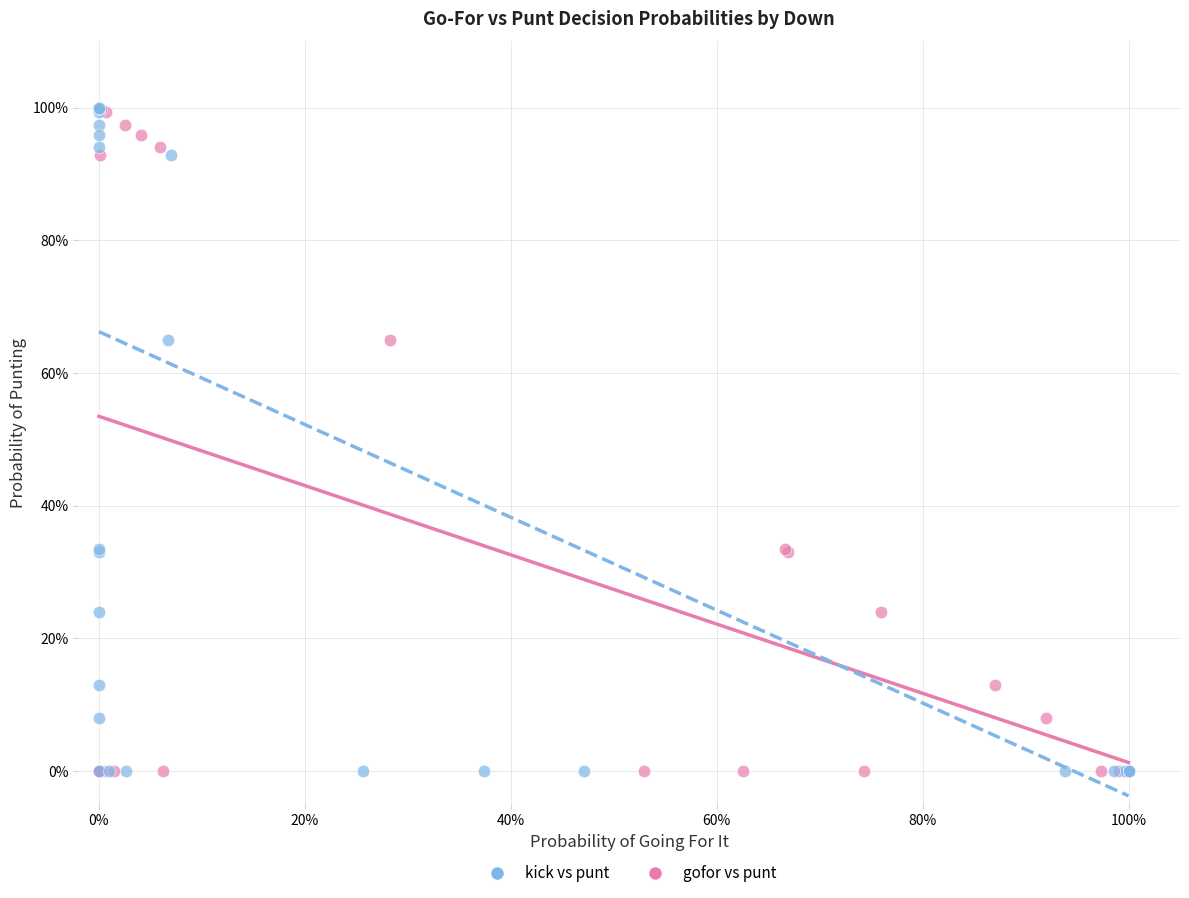

What are all the series names shown in the legend?

kick vs punt, gofor vs punt